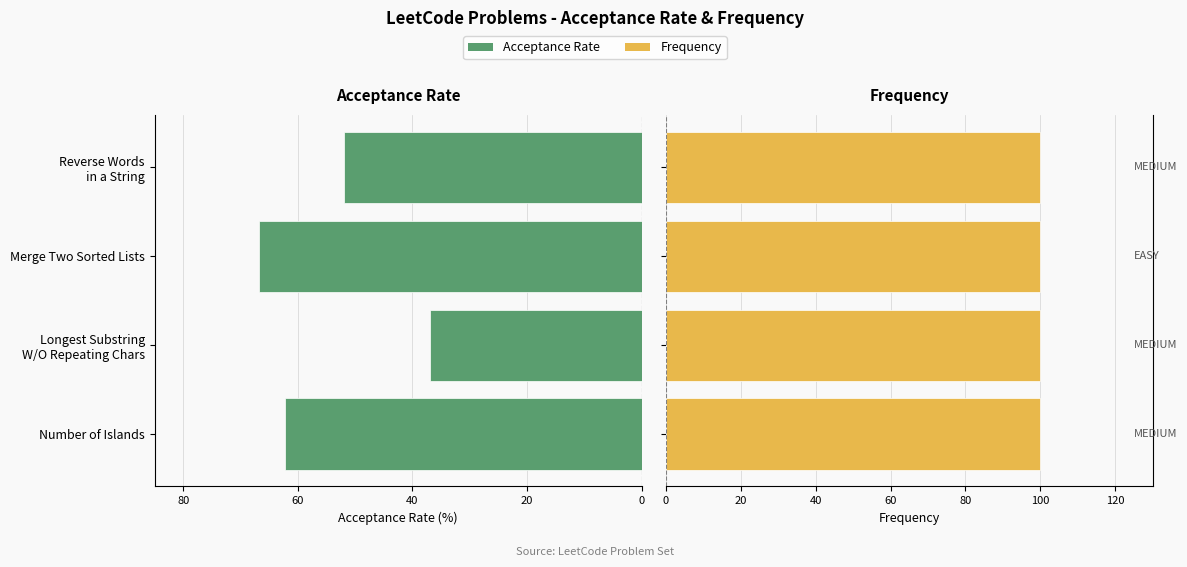

Count the number of data series in this chart.

2